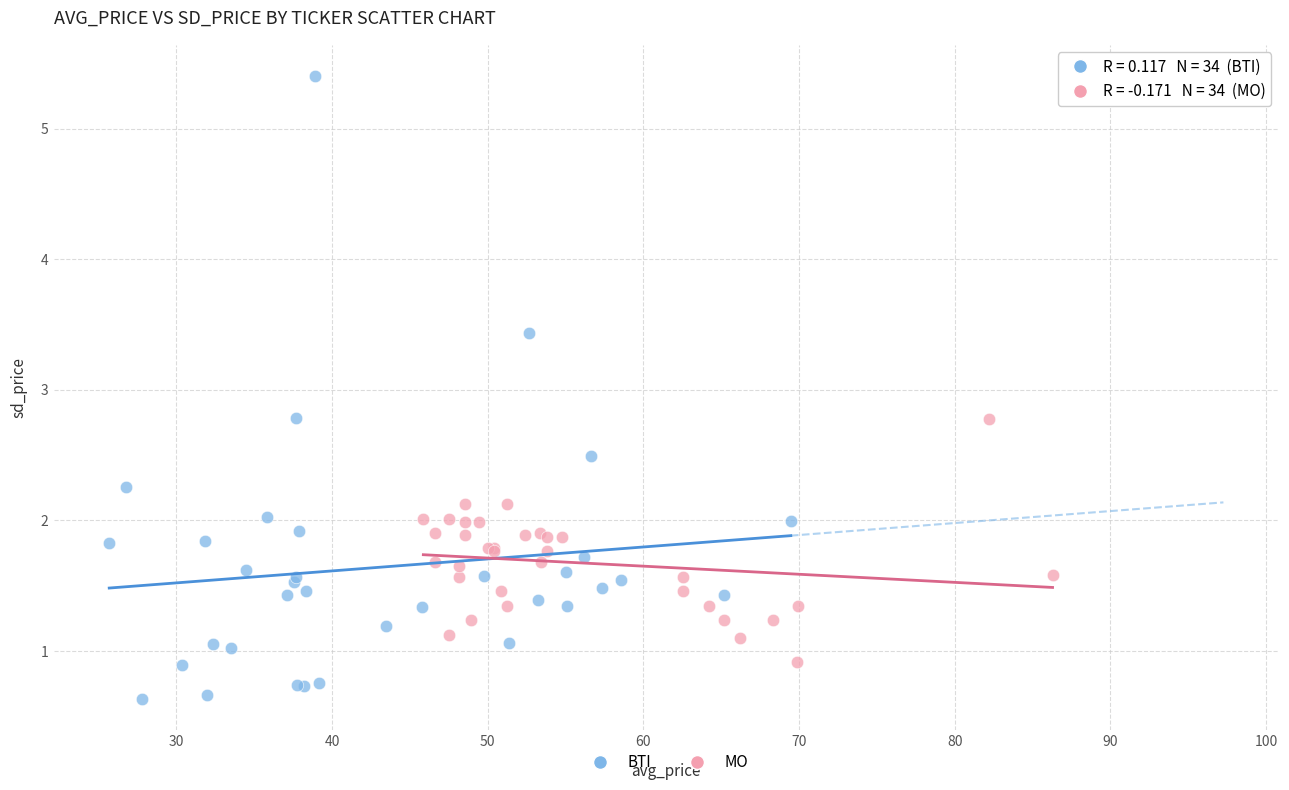

Which series has the widest spread of Y values?

BTI